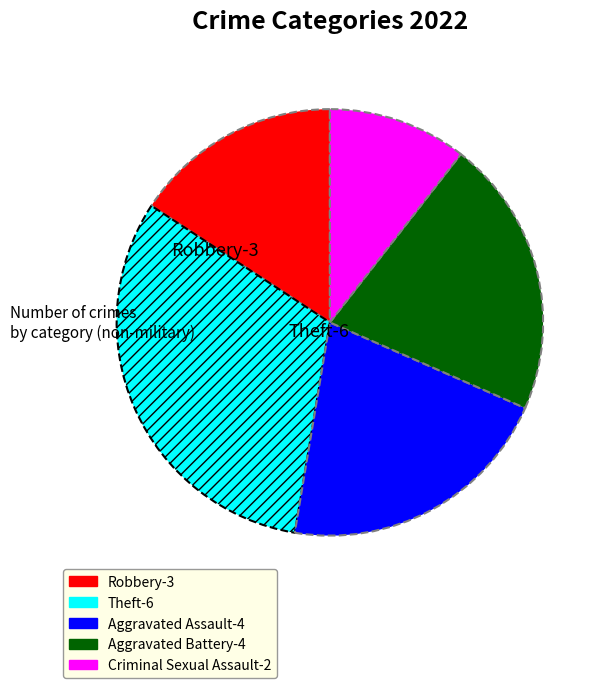

Is it true that Aggravated Assault is 30% of the pie?

False